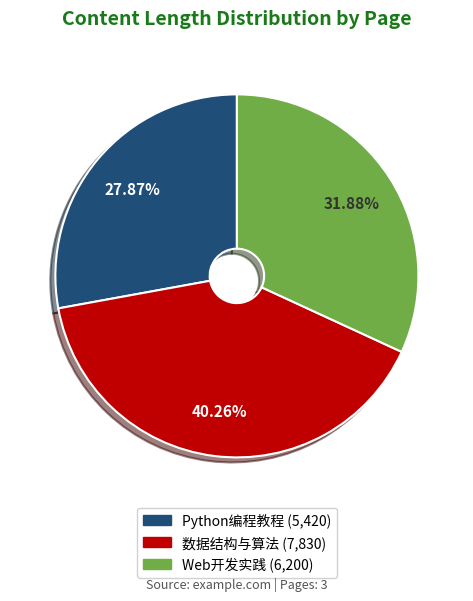

Which slice is the smallest?

Python编程教程